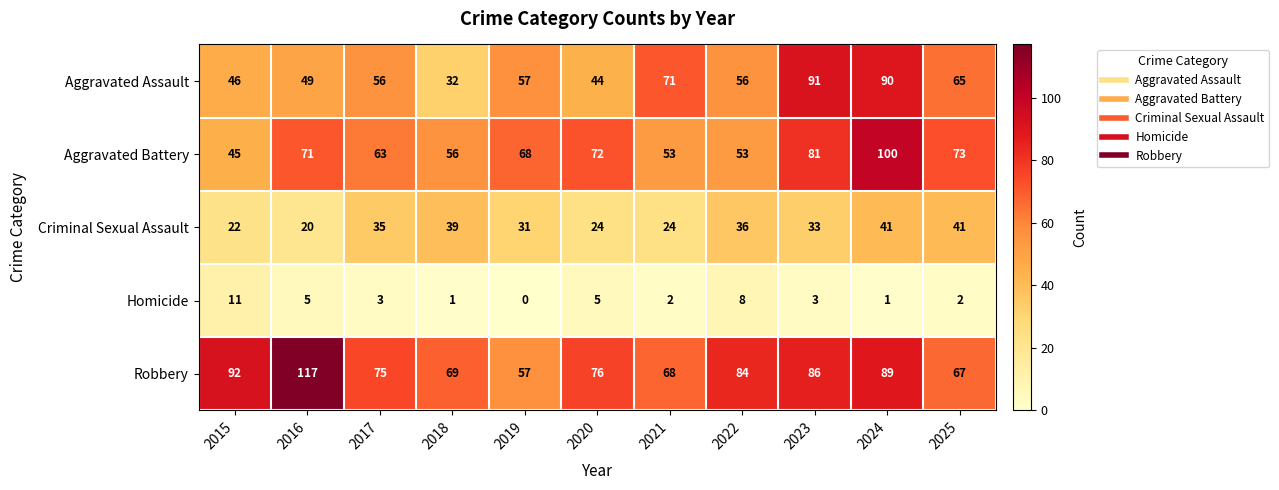

What is the sum of all Criminal Sexual Assault values?

346